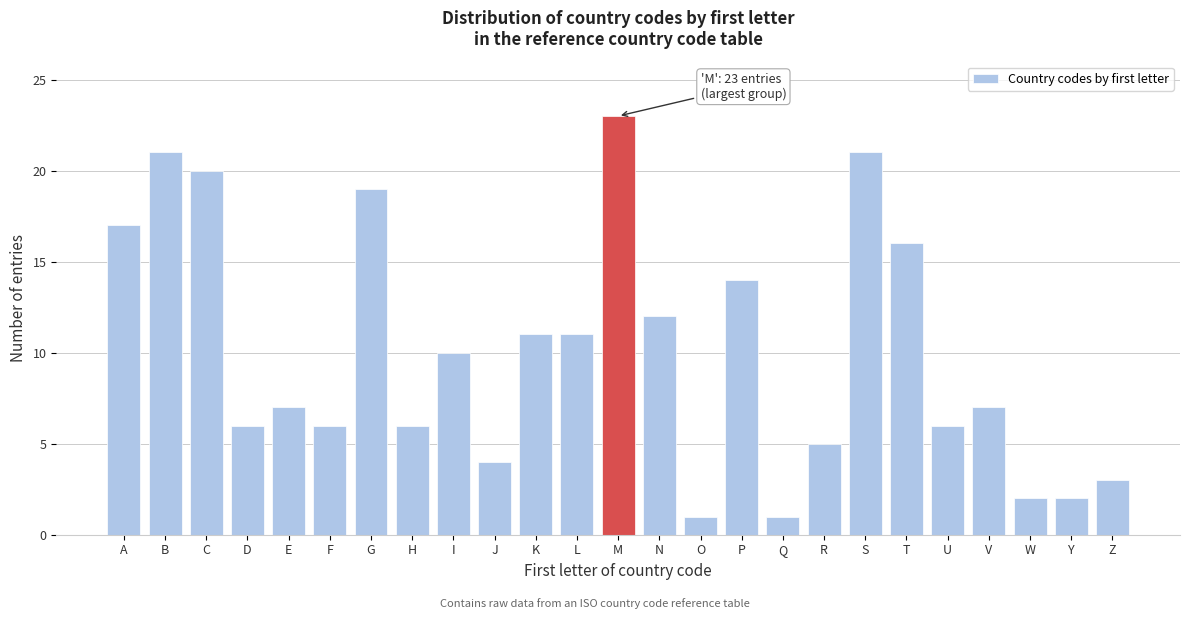

Reading right to left, what are all the values shown in this chart?

3	2	2	7	6	16	21	5	1	14	1	12	23	11	11	4	10	6	19	6	7	6	20	21	17